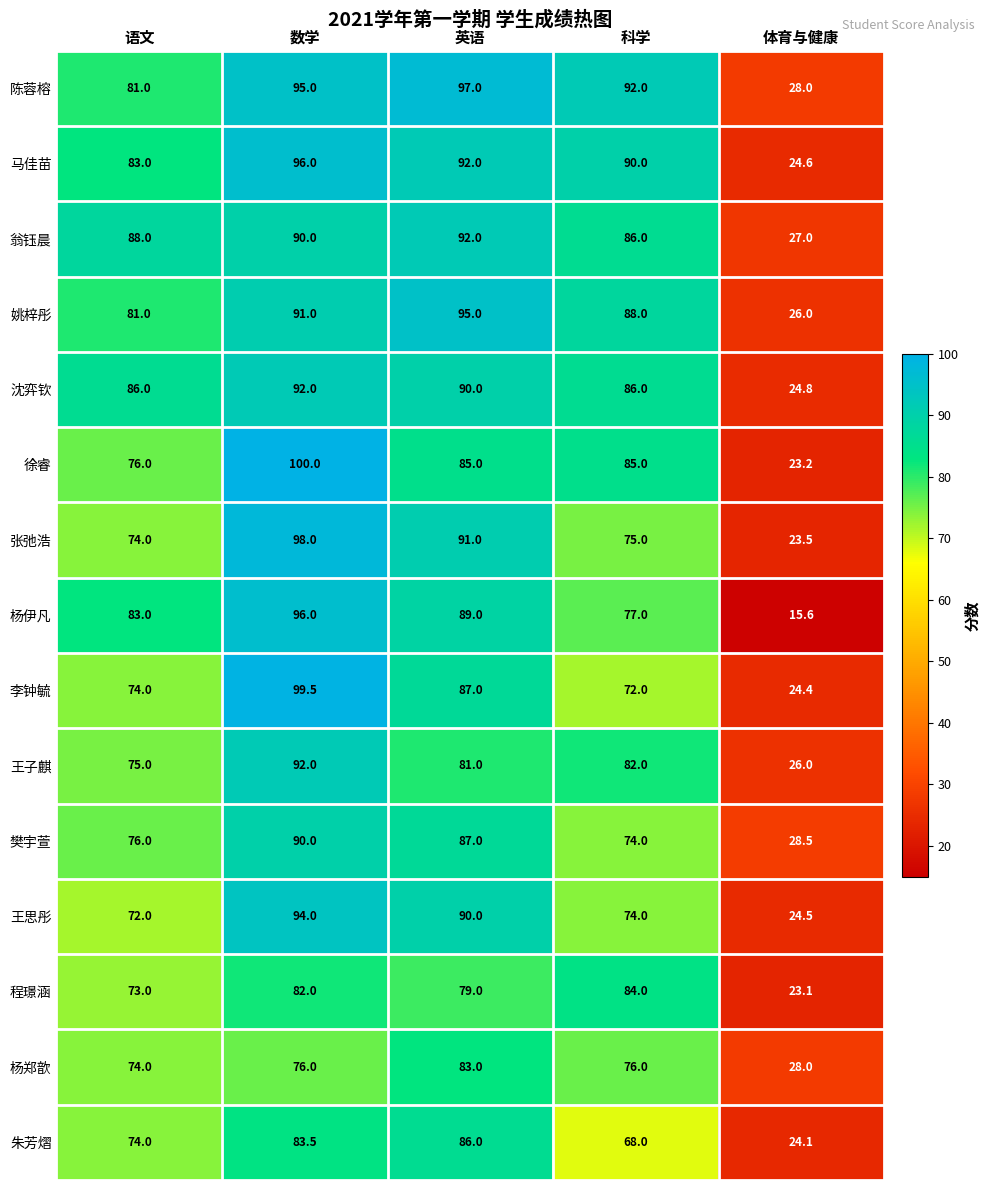

The 姚梓彤 series shows 150.7 at 科学. True or false?

False